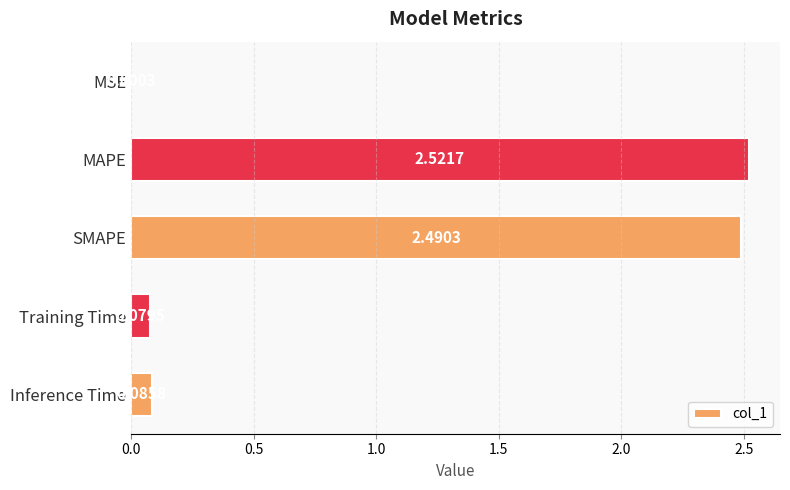

Which category has the highest value across all series?

MAPE